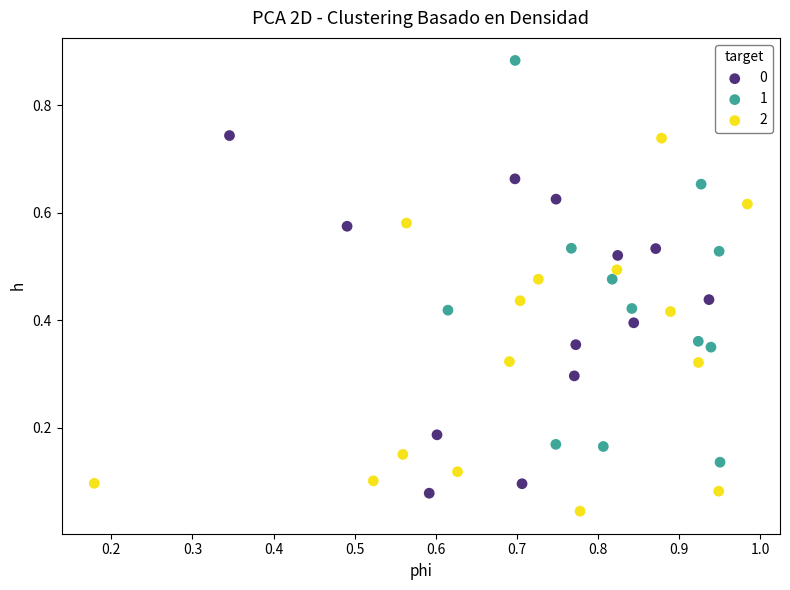

Which series contains the highest Y value?

1